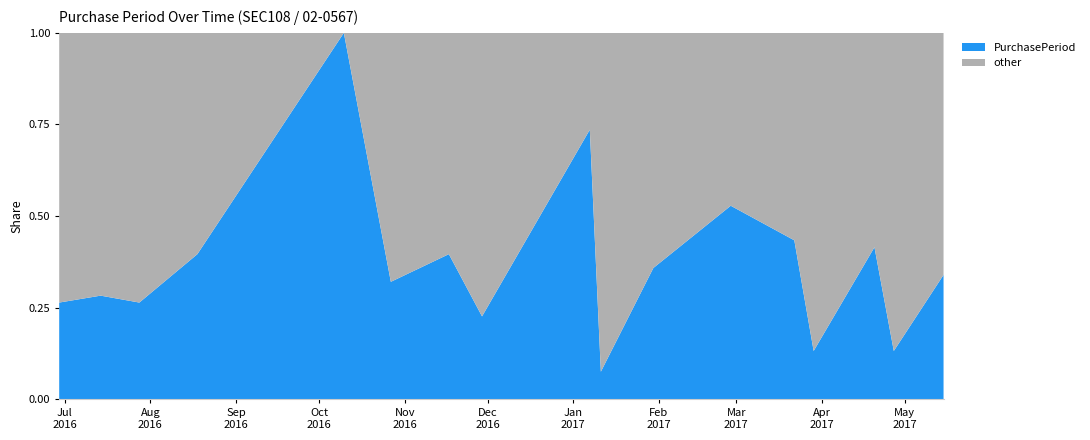

What is the highest value of the PurchasePeriod series?

1.0